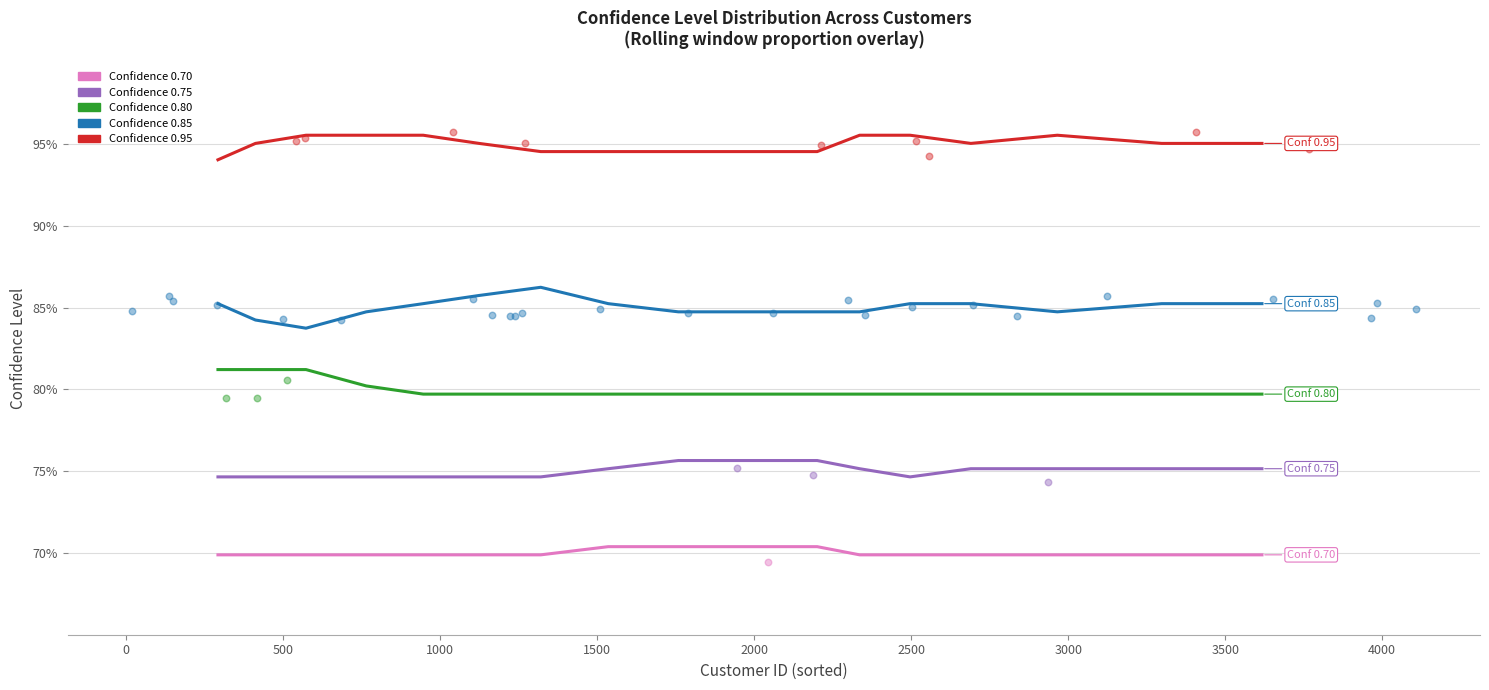

What are all the series names shown in the legend?

Confidence 0.70, Confidence 0.75, Confidence 0.80, Confidence 0.85, Confidence 0.95